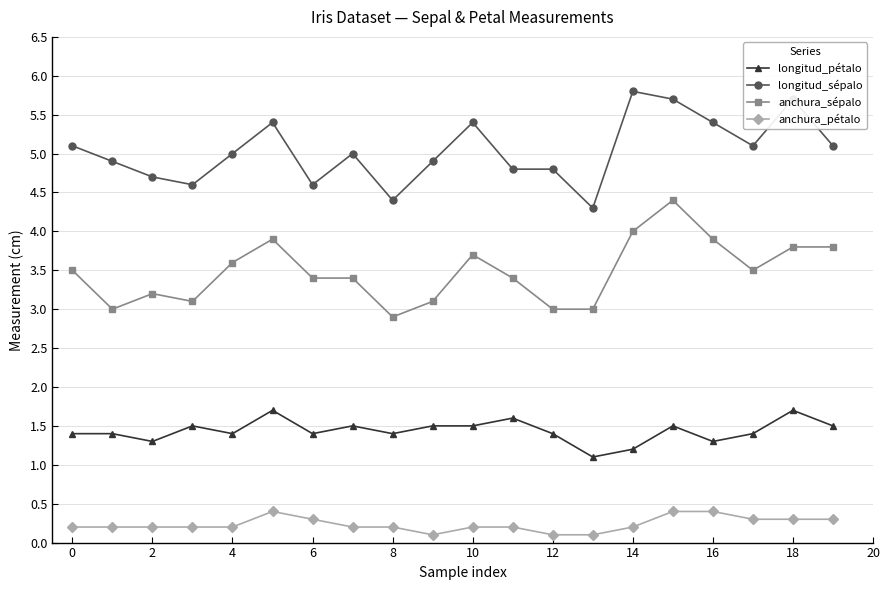

List the series in order of their peak value, highest first.

longitud_sépalo, anchura_sépalo, longitud_pétalo, anchura_pétalo